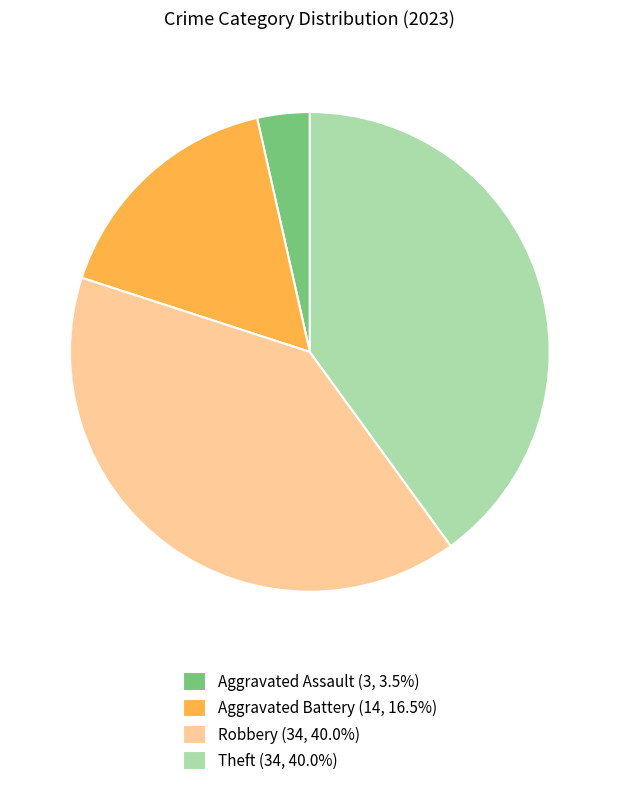

Is there any slice that represents more than half of the pie?

No